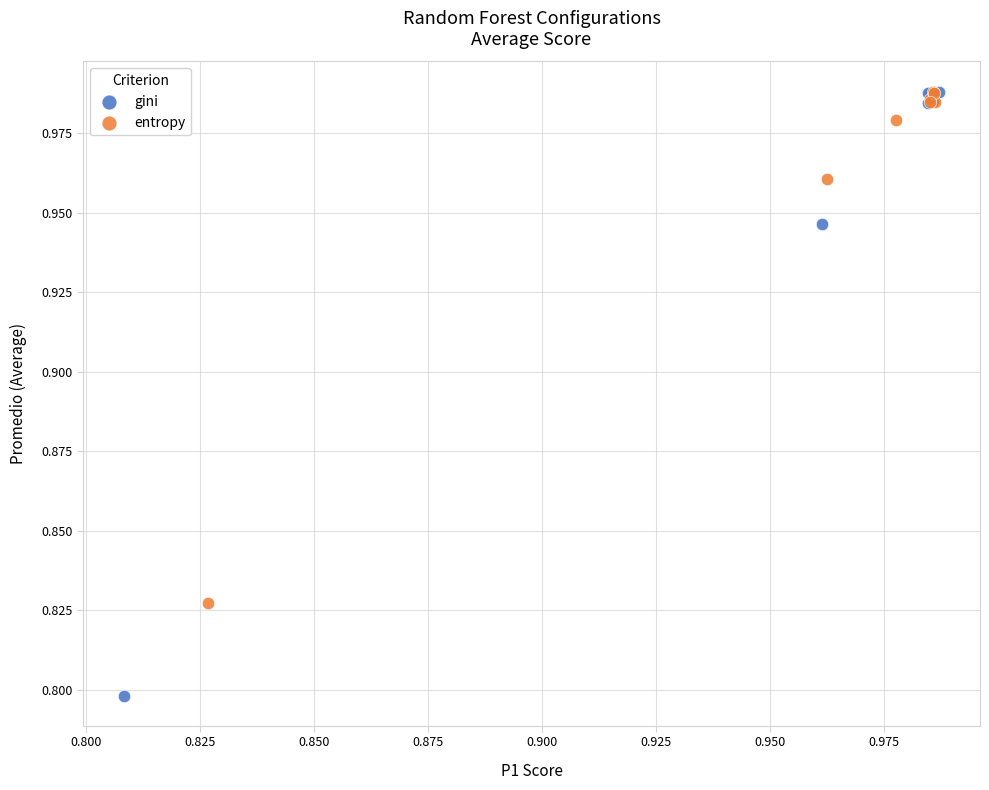

Which series has the largest Y range (max minus min)?

gini